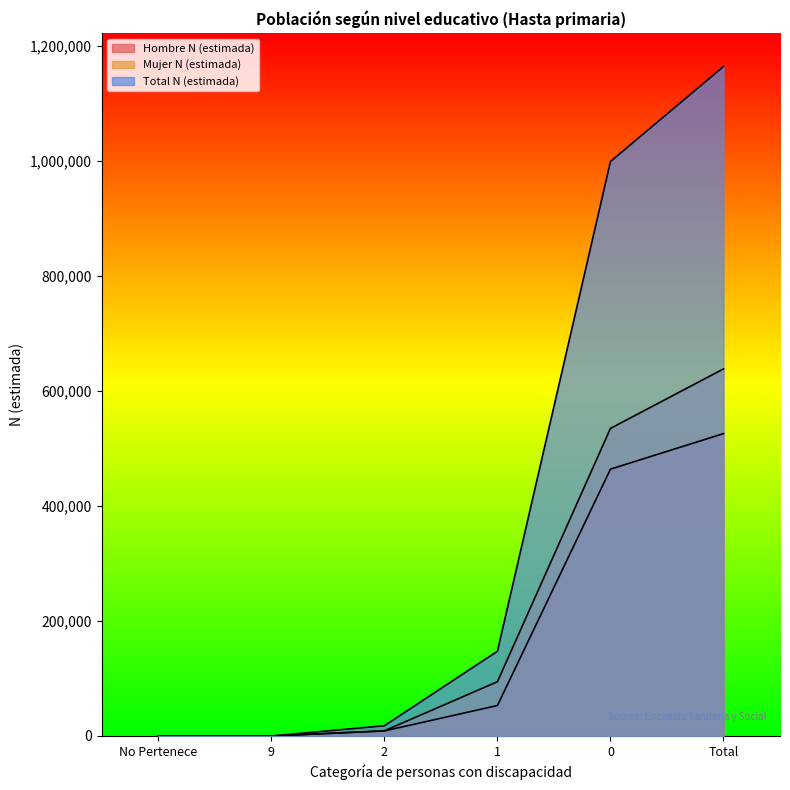

Which label corresponds to the largest value in the chart?

Total